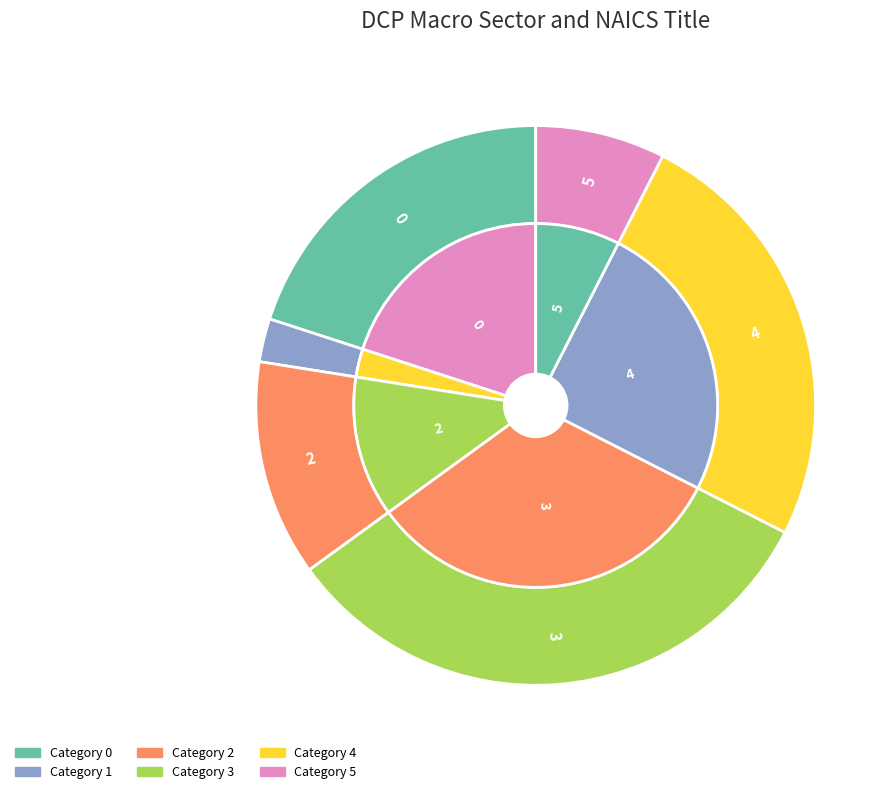

To the nearest percent, what is the difference between the 0 and 1 slice percentages?

18%